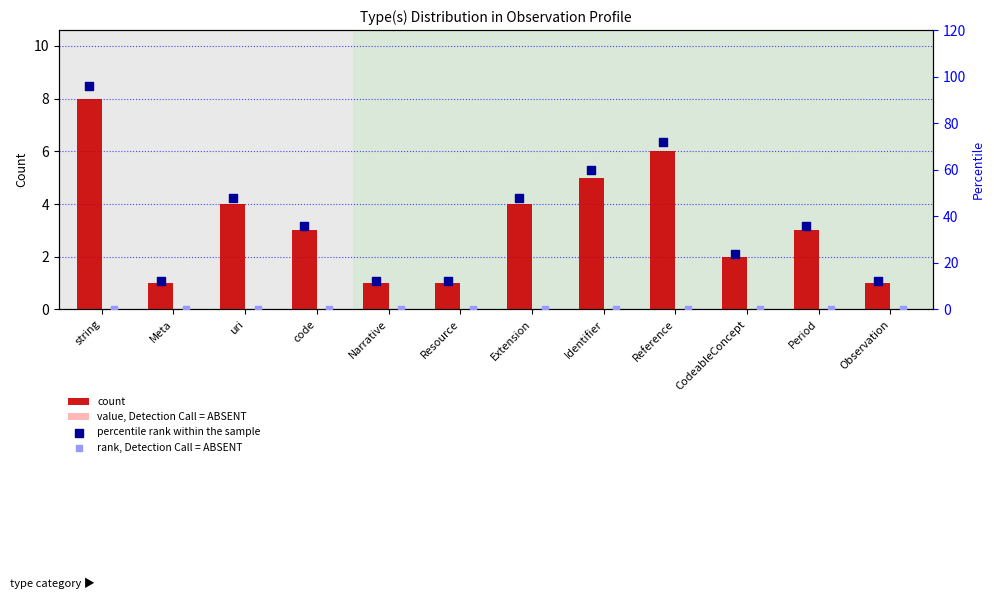

Which series reaches the maximum Y coordinate?

percentile rank within the sample